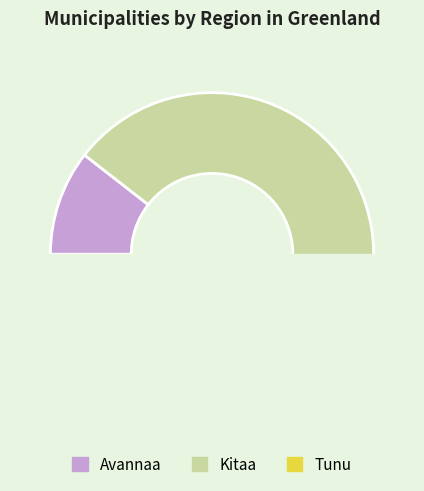

Is Kitaa the majority of the pie?

Yes